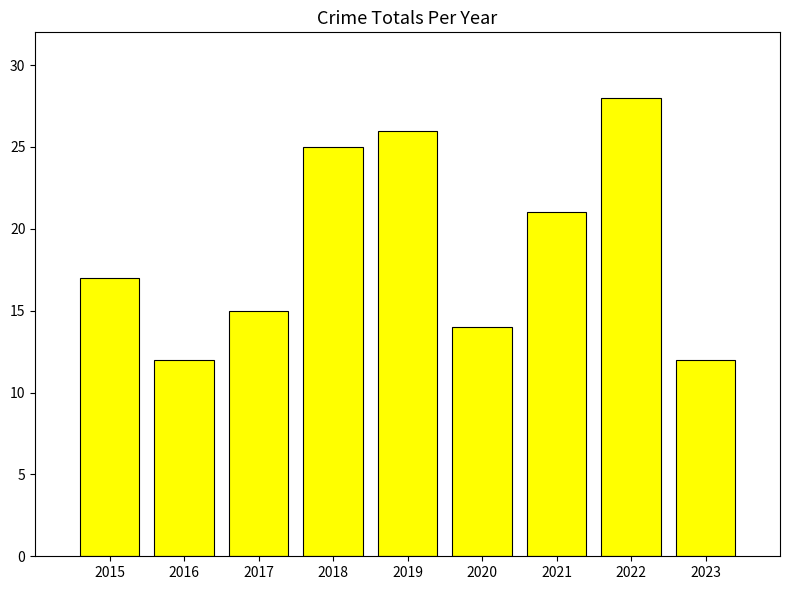

What is the change in value from 2016 to 2019?

+14